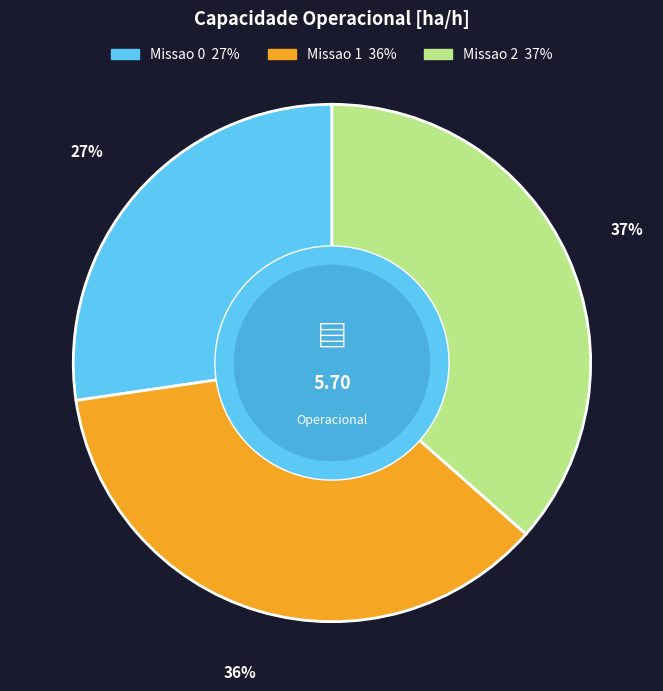

Is Missao 2 the majority of the pie?

No